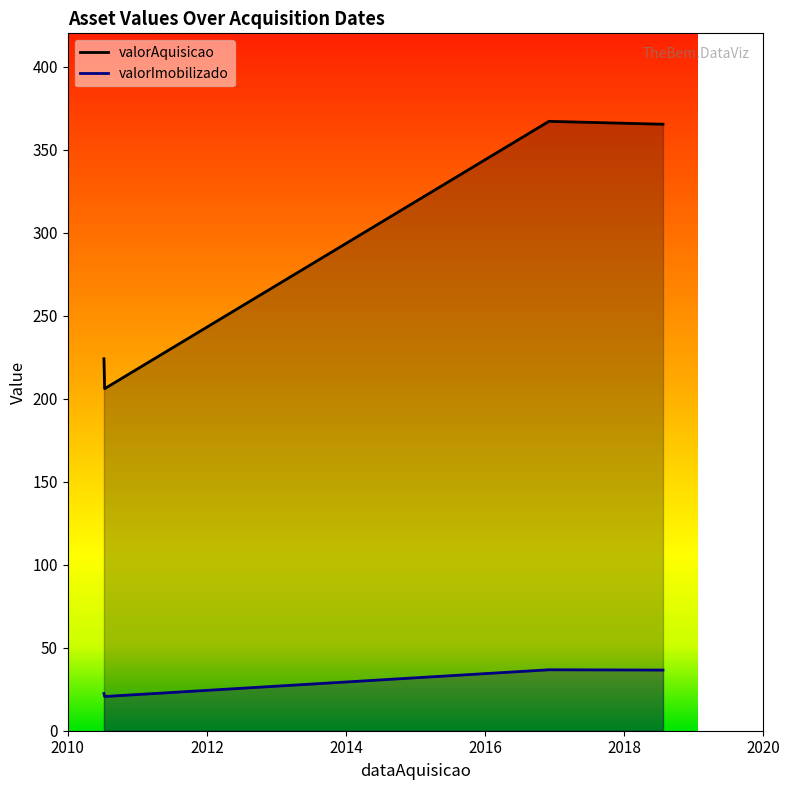

Rank the categories by valorImobilizado value from highest to lowest.

02/12/2016, 24/07/2018, 09/07/2010, 09/07/2010